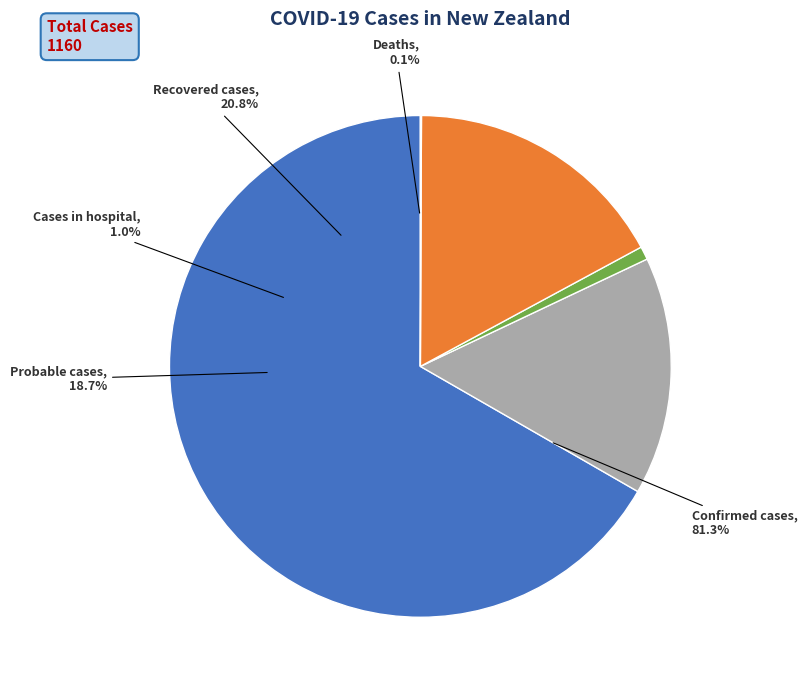

What is the change in value from Recovered cases to Deaths?

-240